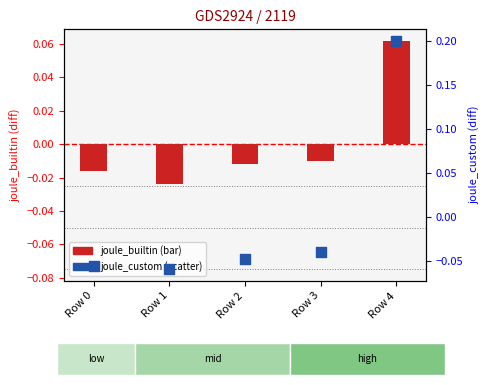

Is the value of joule_custom at Row 1 greater than the value of joule_builtin at Row 1?

No